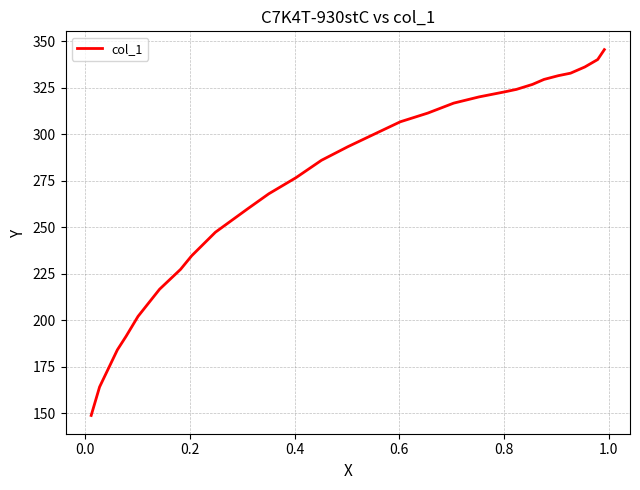

What is the difference between the maximum and minimum values?

196.7